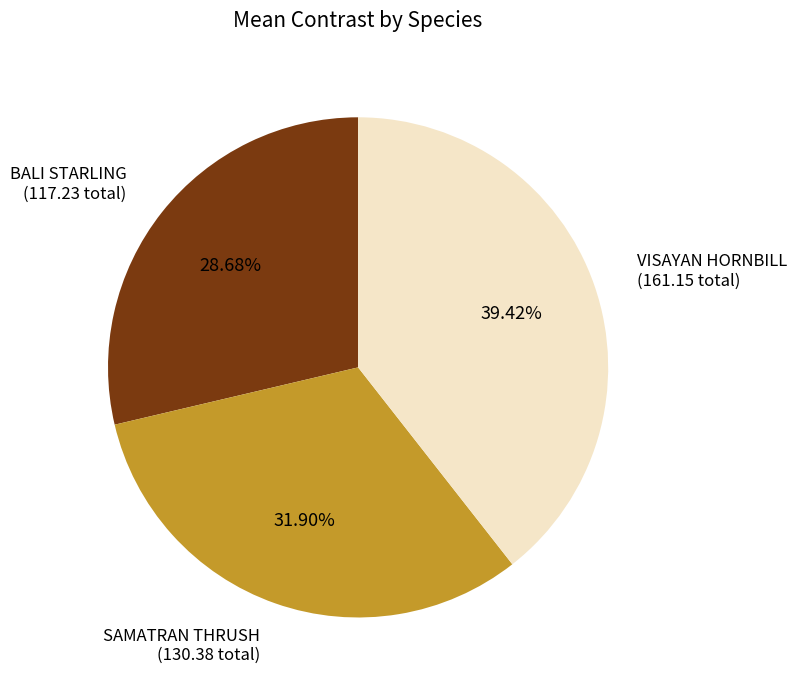

Is there a majority slice in this chart?

No